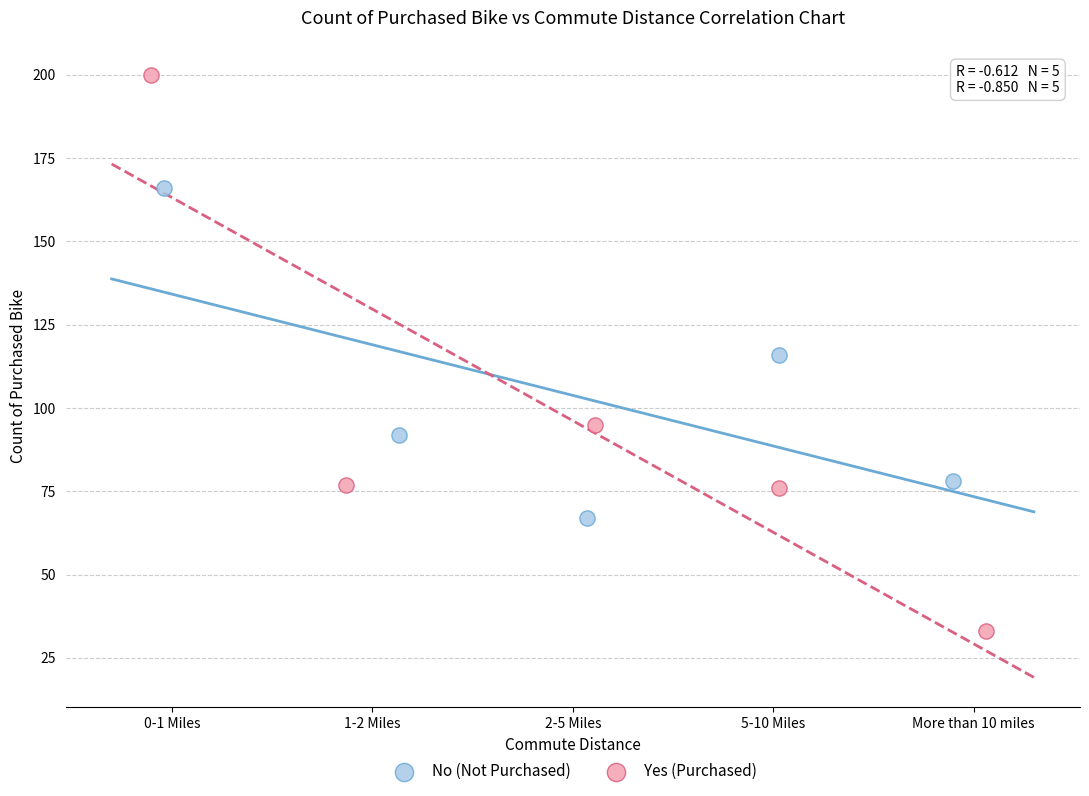

Which series contains the lowest Y value?

Yes (Purchased)